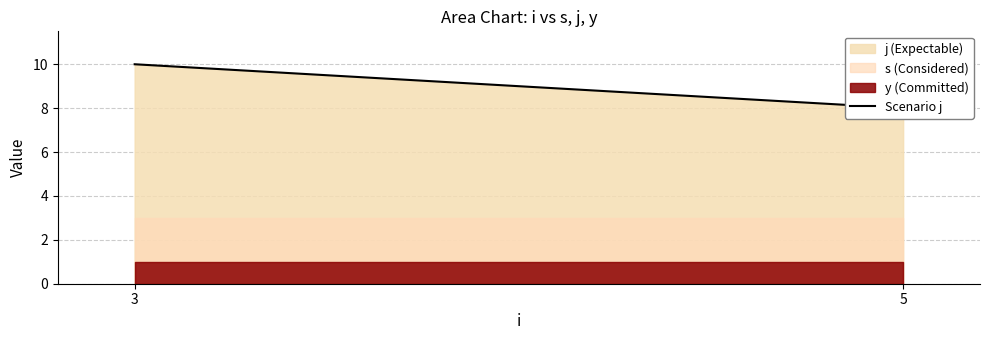

How many values are between 8 and 10?

2